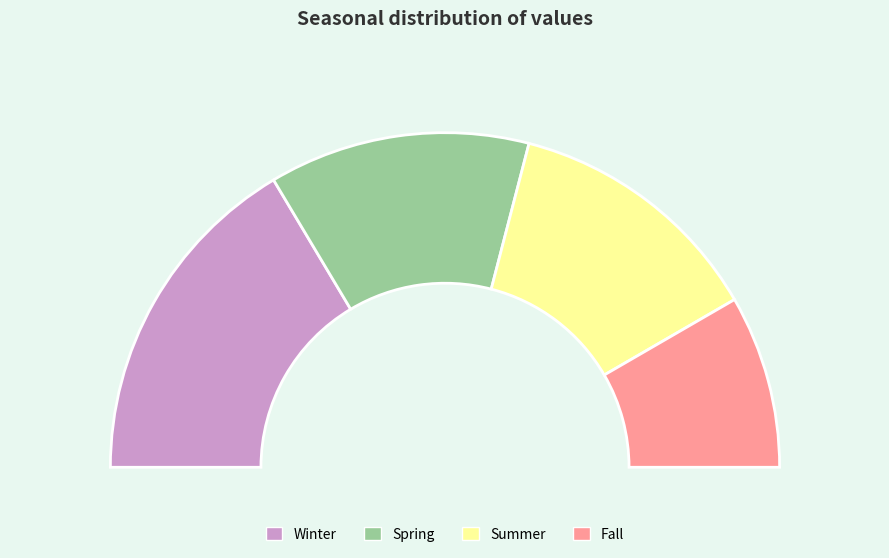

Which has a higher value, Fall or Spring?

Spring